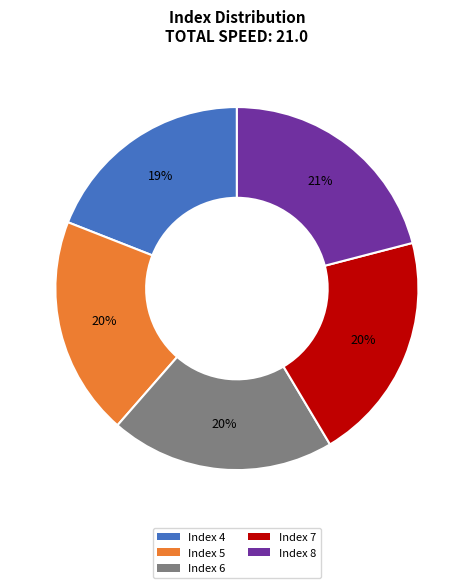

Is there a majority slice in this chart?

No